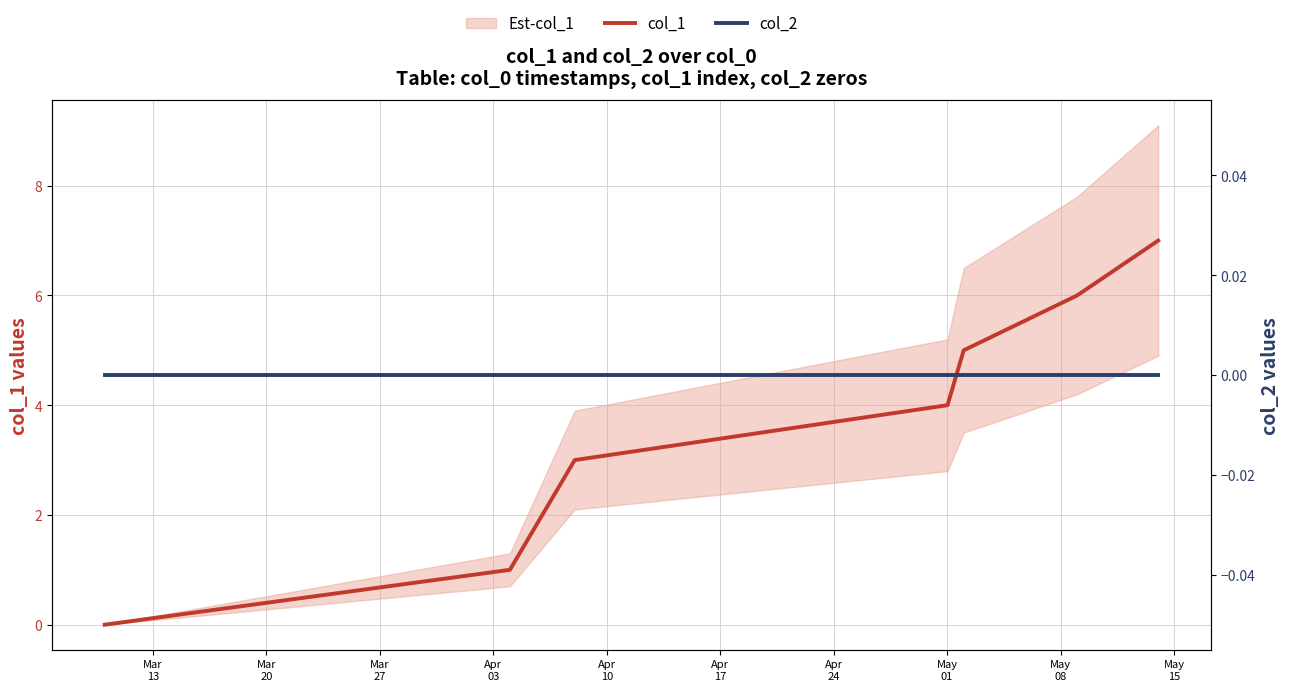

The col_2 series shows 0 at Apr
10. True or false?

True